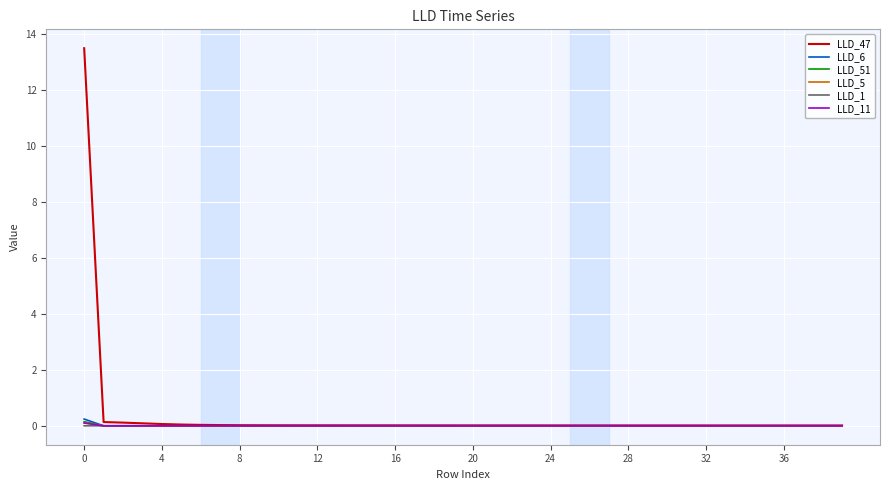

What is the maximum value for LLD_47?

13.5